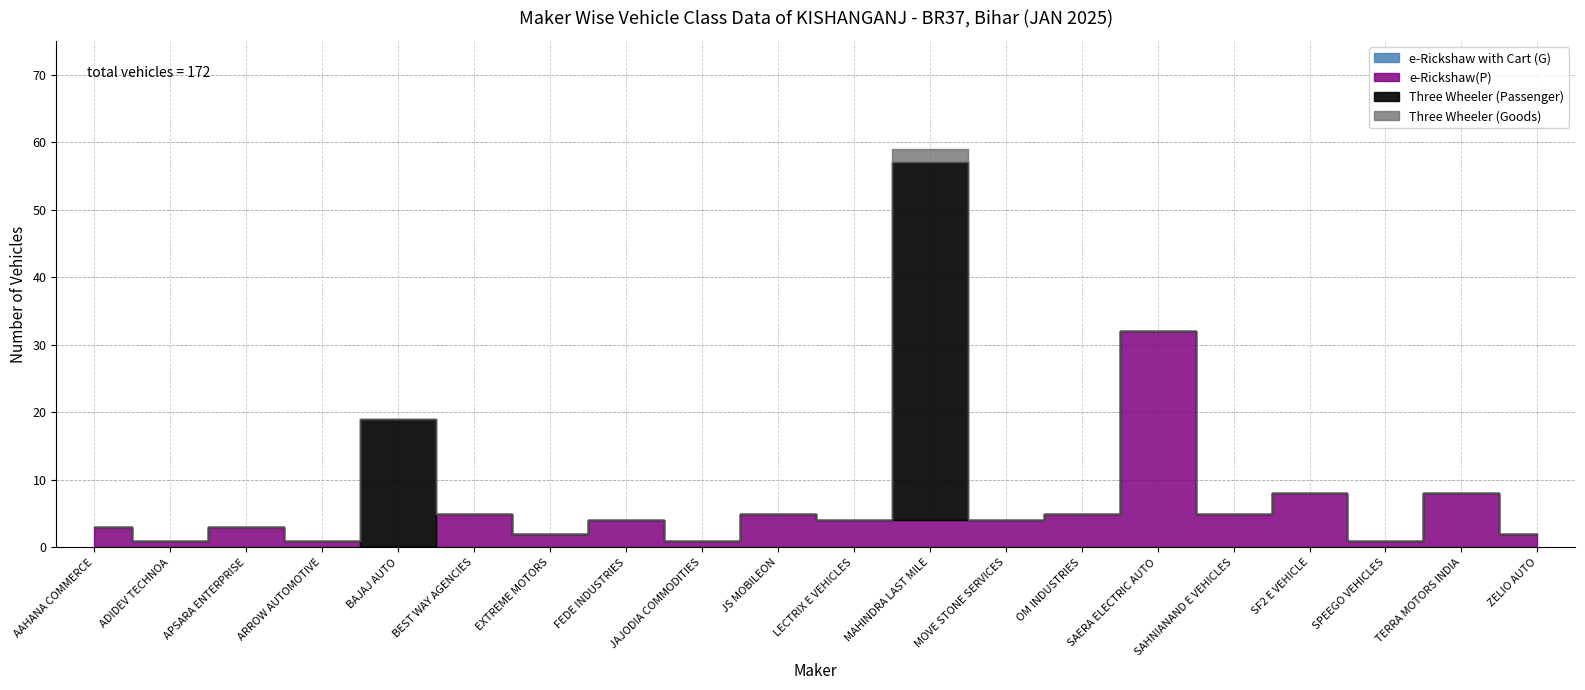

Which category has the lowest value in the e-Rickshaw with Cart (G) series?

AAHANA COMMERCE